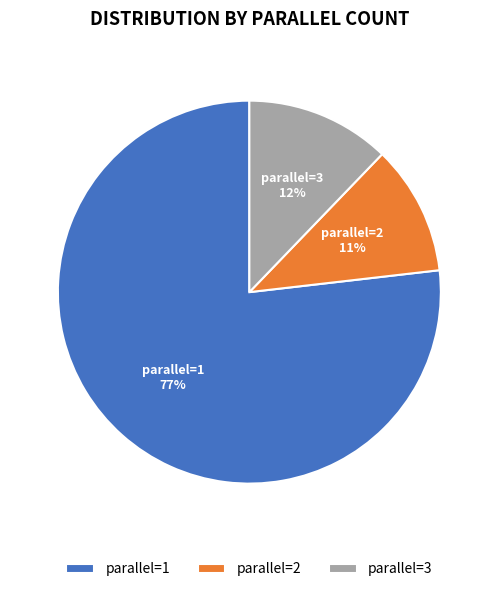

What is the majority slice?

parallel=1